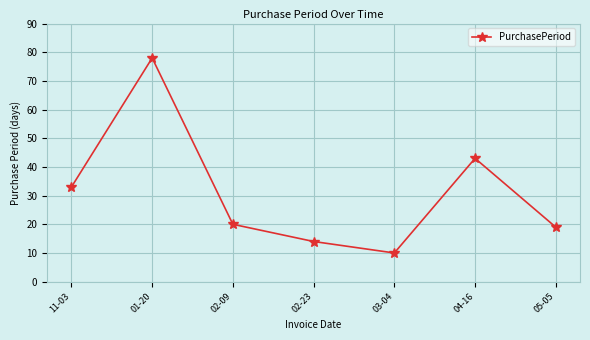

What position from the right is 03-04?

3